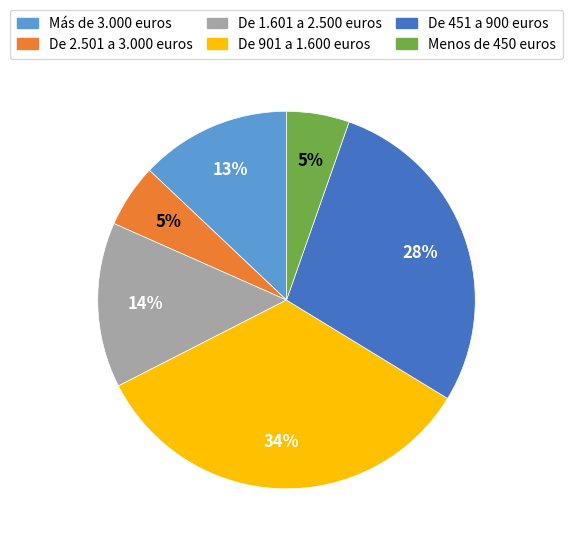

The De 1.601 a 2.500 euros slice represents 14% of the pie. True or false?

True